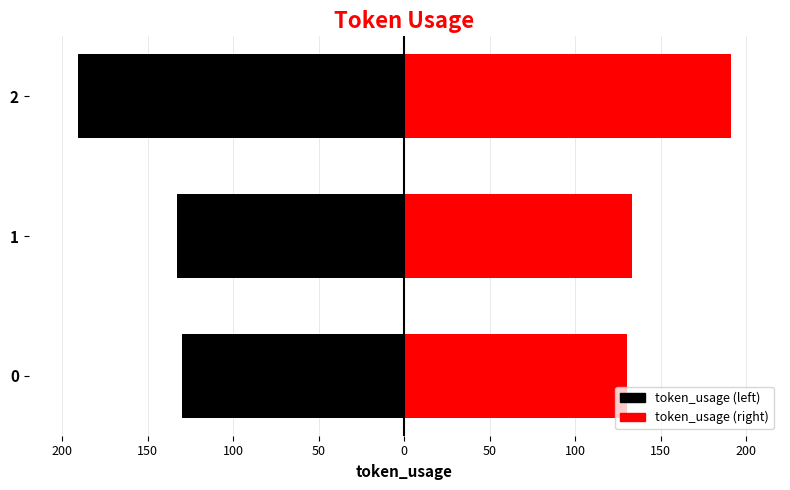

How many distinct data groups are displayed?

2